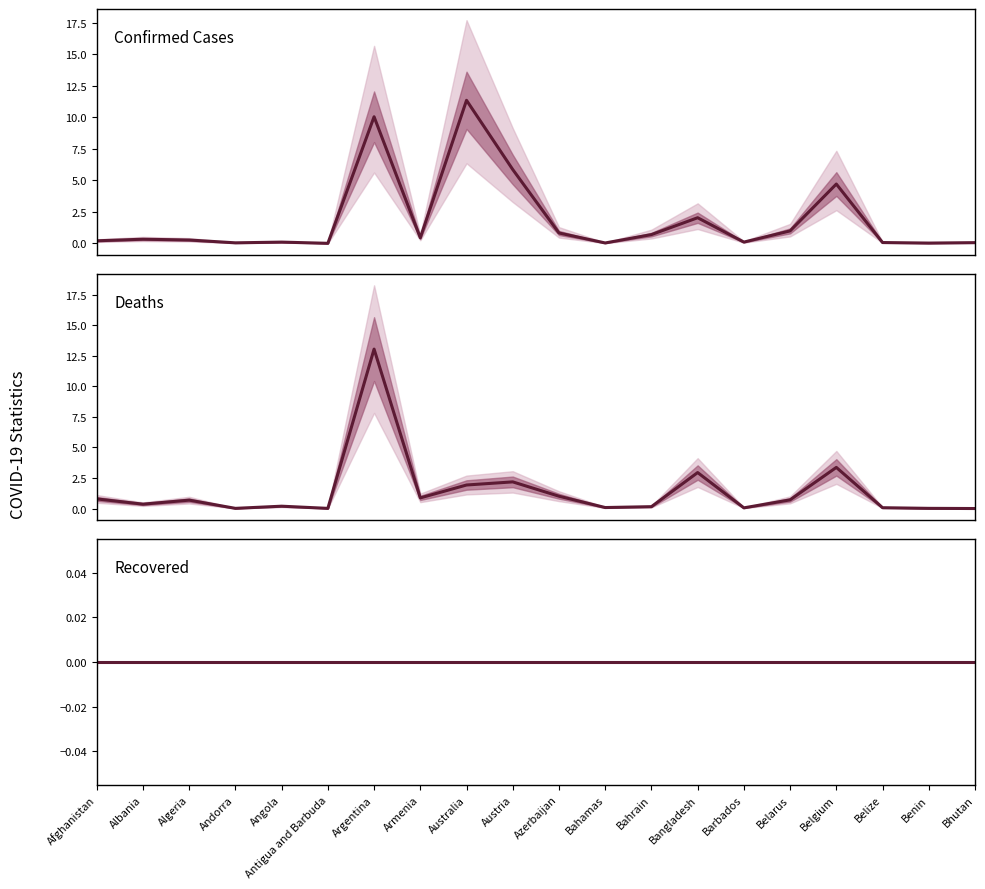

Which series has the widest spread of values?

Deaths